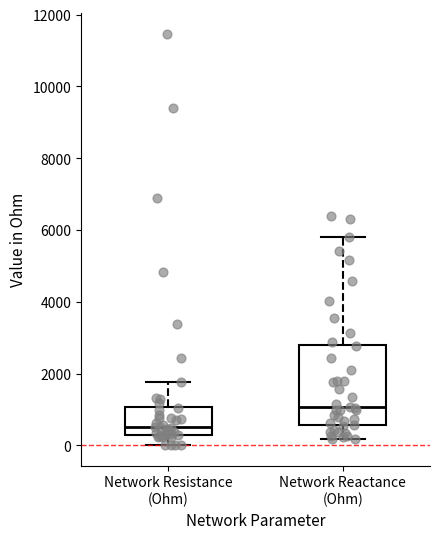

Which box is the tallest, from its lower edge to its upper edge?

Network Reactance (Ohm)